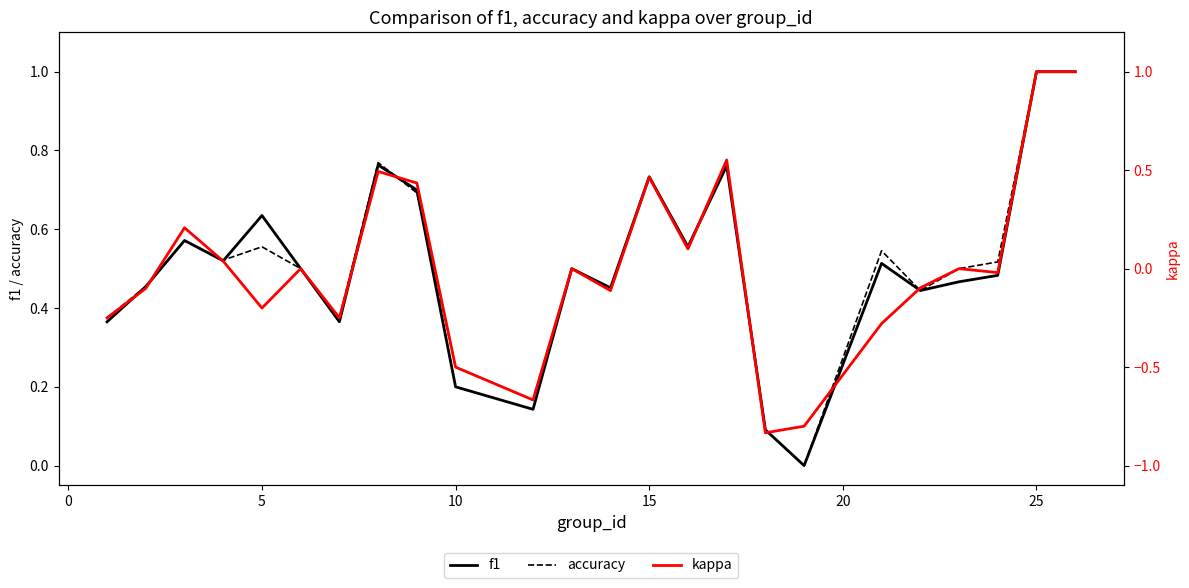

After their last crossing, which series has the higher values: accuracy or f1?

accuracy